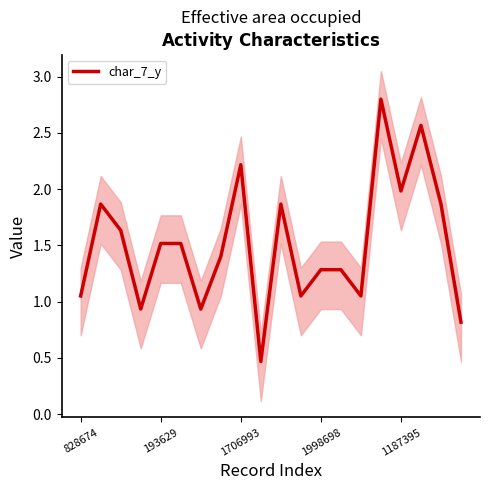

At which category does the chart reach its peak across all series?

15